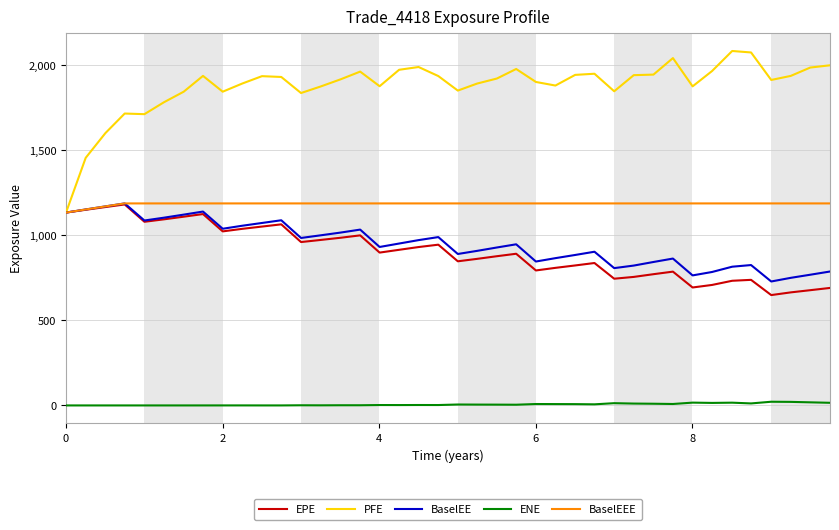

Which series has the largest range (max minus min)?

PFE